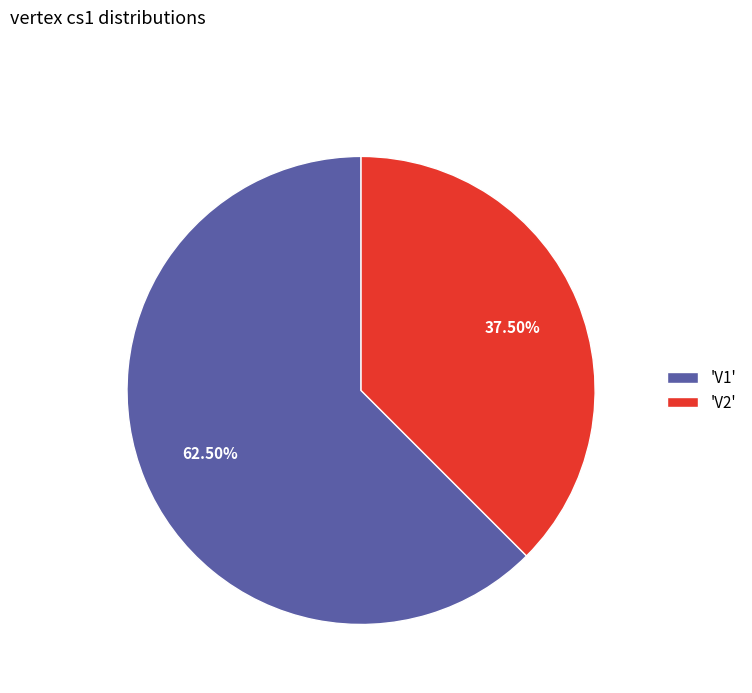

To the nearest percent, what is the difference between the largest and smallest slice percentages?

25%